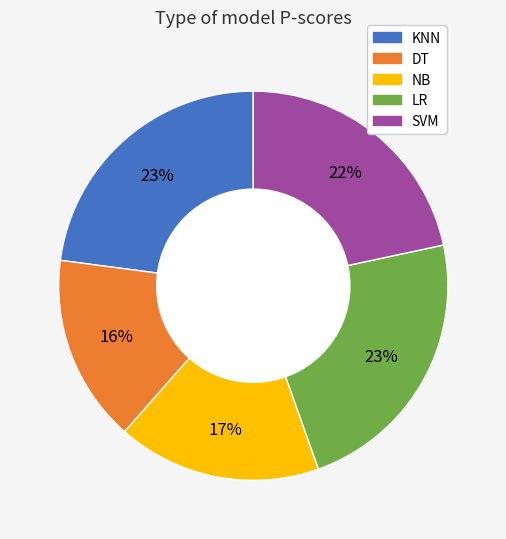

To the nearest percent, what percentage of the pie is DT?

16%